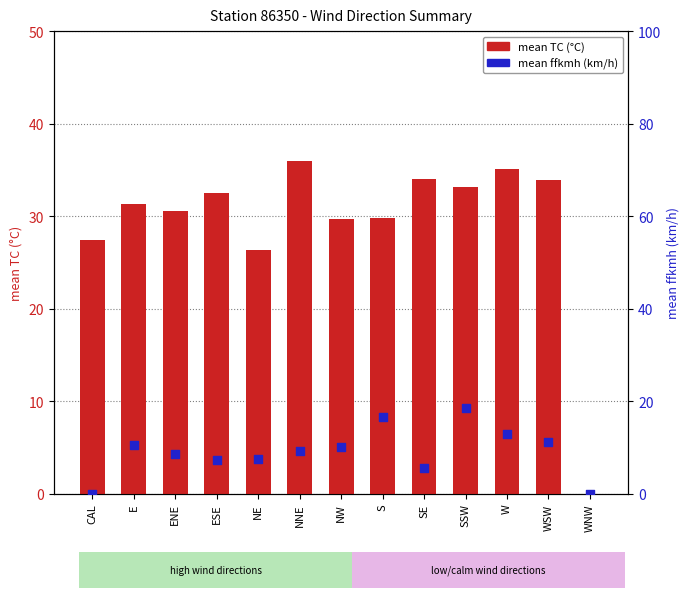

What are all the series names shown in the legend?

mean TC (°C), mean ffkmh (km/h)